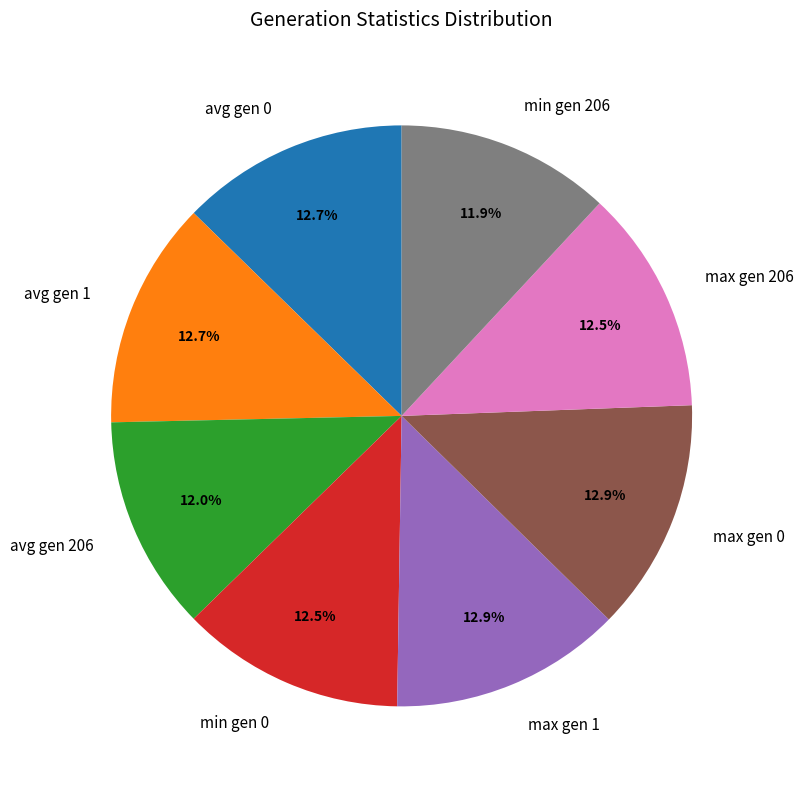

Is there a majority slice in this chart?

No